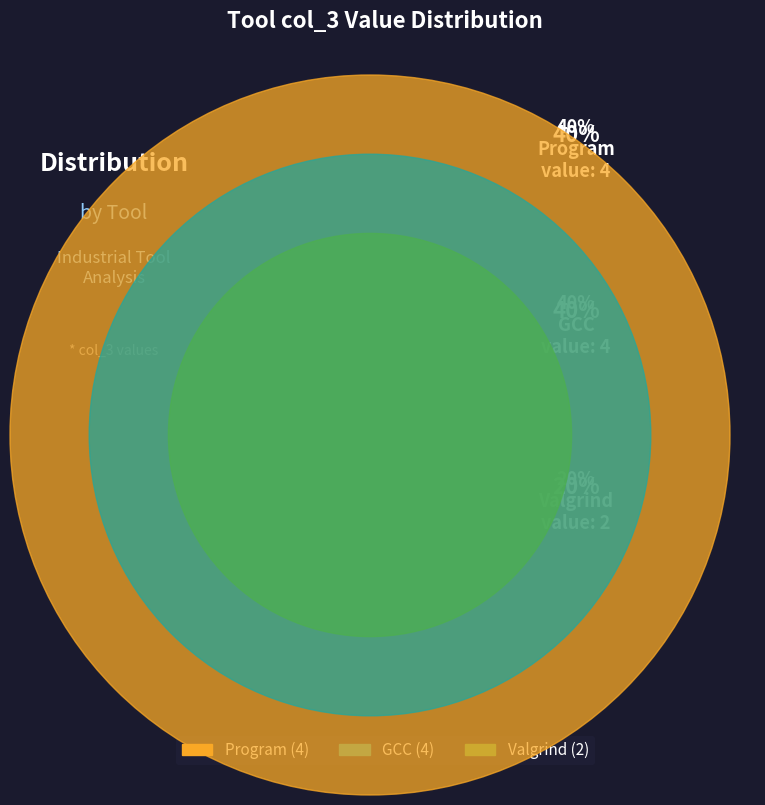

What percentage is the GCC slice, to the nearest percent?

40%